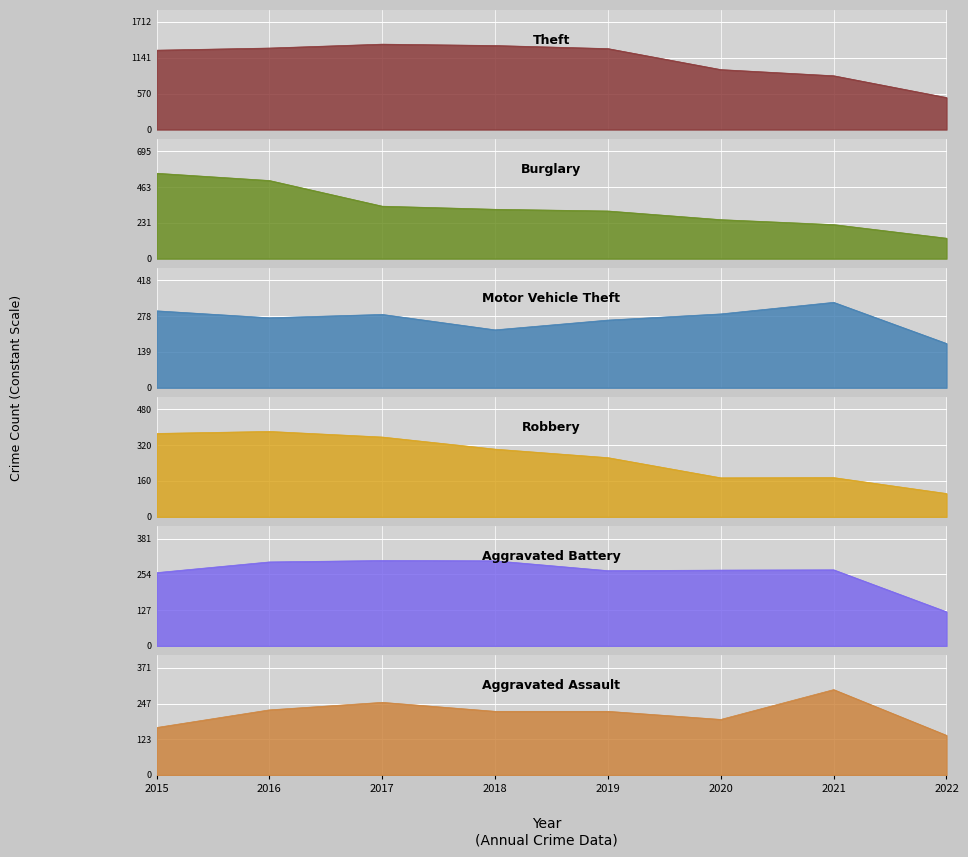

True or false: Aggravated Battery has more than 0 interior local peaks.

True